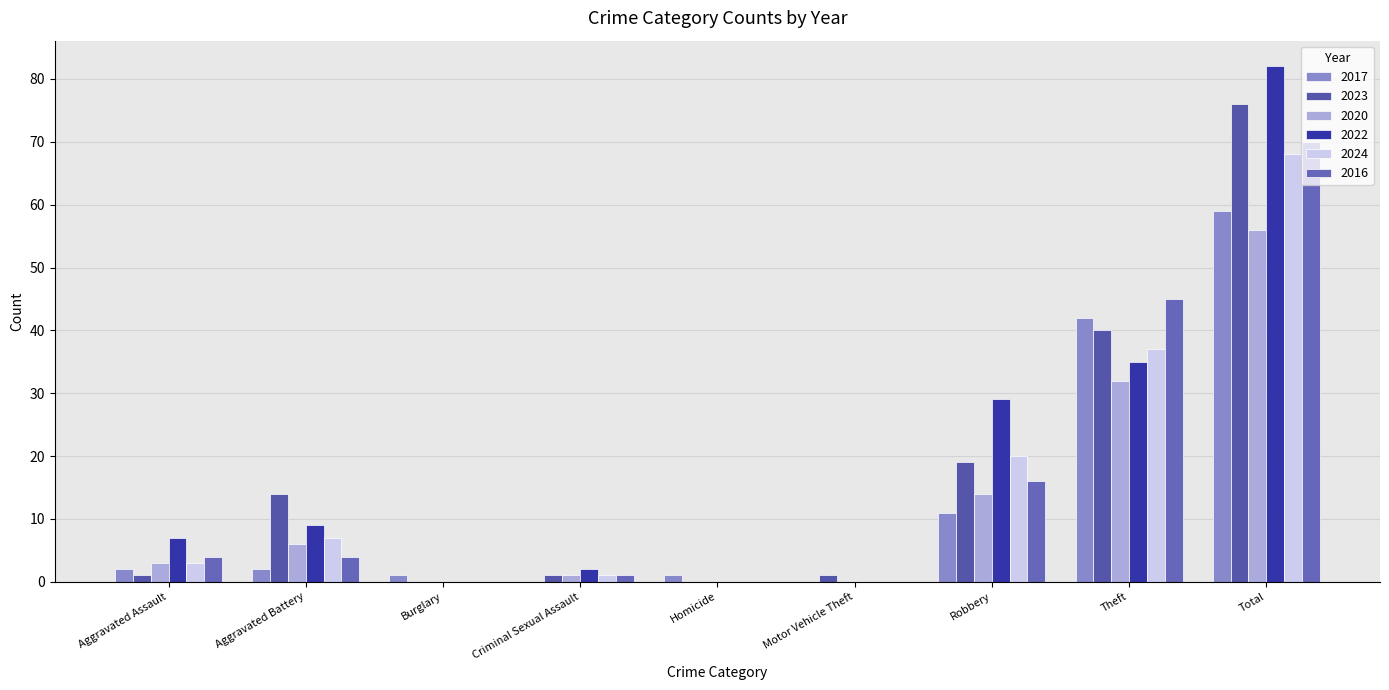

Reading left to right, extract all data points from this chart.

2017: 2	2	1	0	1	0	11	42	59
2023: 1	14	0	1	0	1	19	40	76
2020: 3	6	0	1	0	0	14	32	56
2022: 7	9	0	2	0	0	29	35	82
2024: 3	7	0	1	0	0	20	37	68
2016: 4	4	0	1	0	0	16	45	70